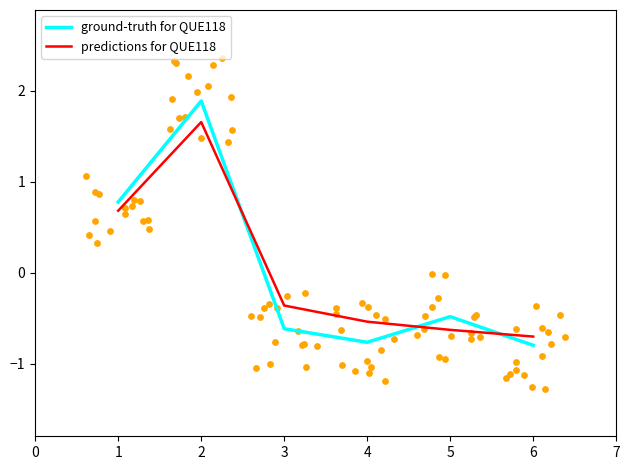

Is the value of ground-truth for QUE118 at 2 greater than the value of predictions for QUE118 at 1?

Yes